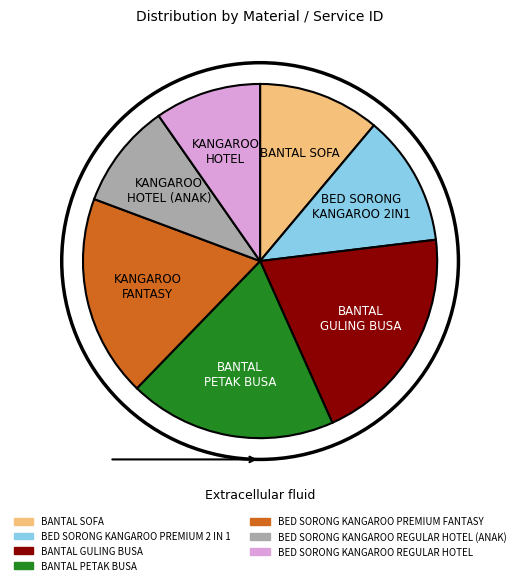

Which category has the biggest portion of the pie?

BANTAL GULING BUSA